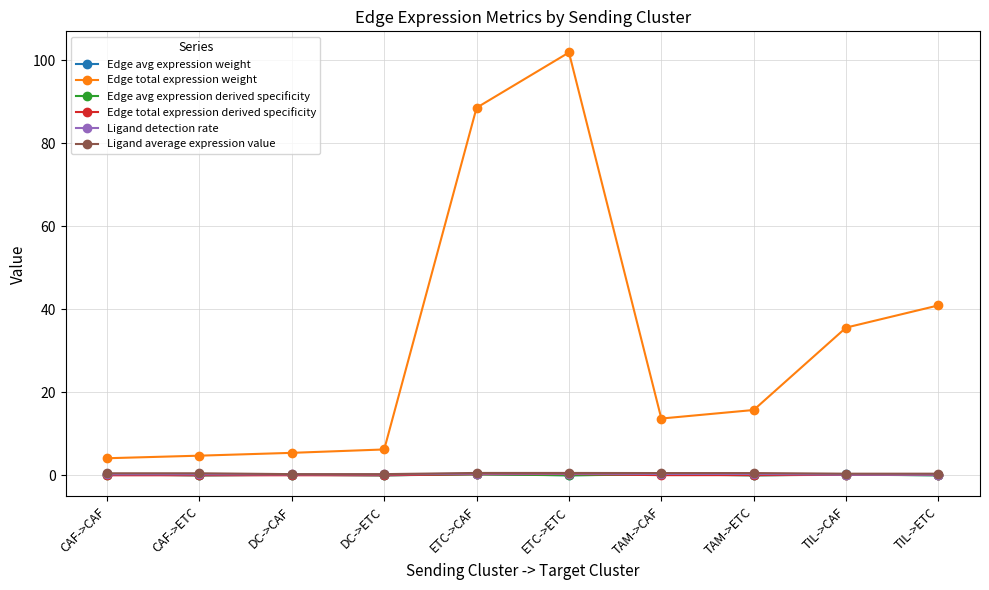

Which label corresponds to the largest value in the chart?

ETC->ETC